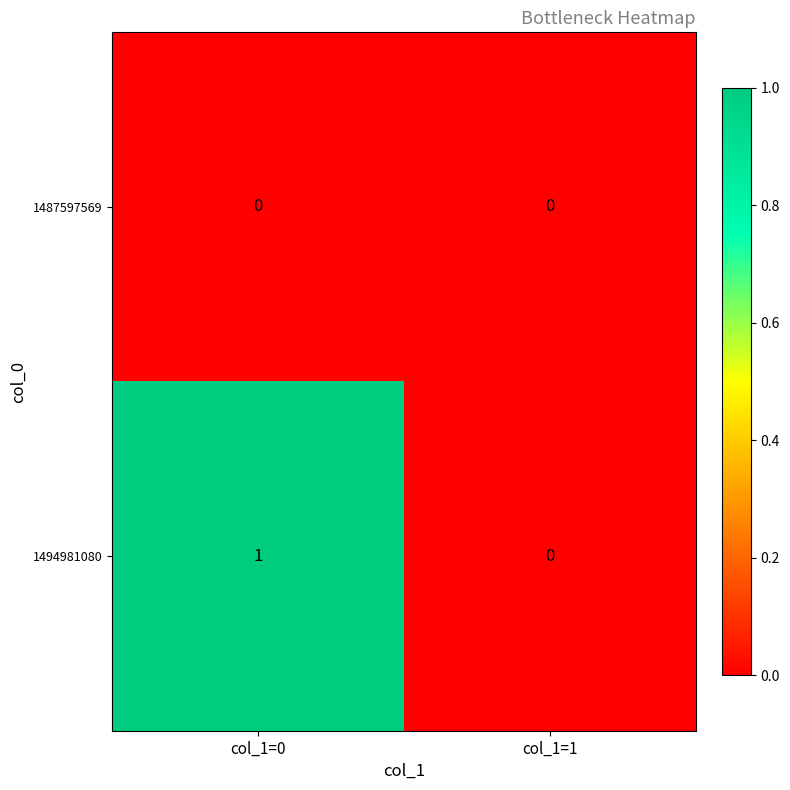

Reading left to right, extract all data points from this chart.

1487597569: col_1=0=0	col_1=1=0
1494981080: col_1=0=1	col_1=1=0